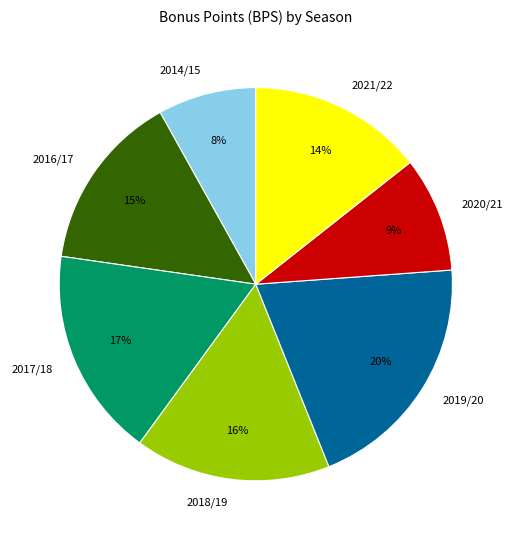

Approximately how many times larger is the value at 2017/18 compared to 2014/15?

2.1